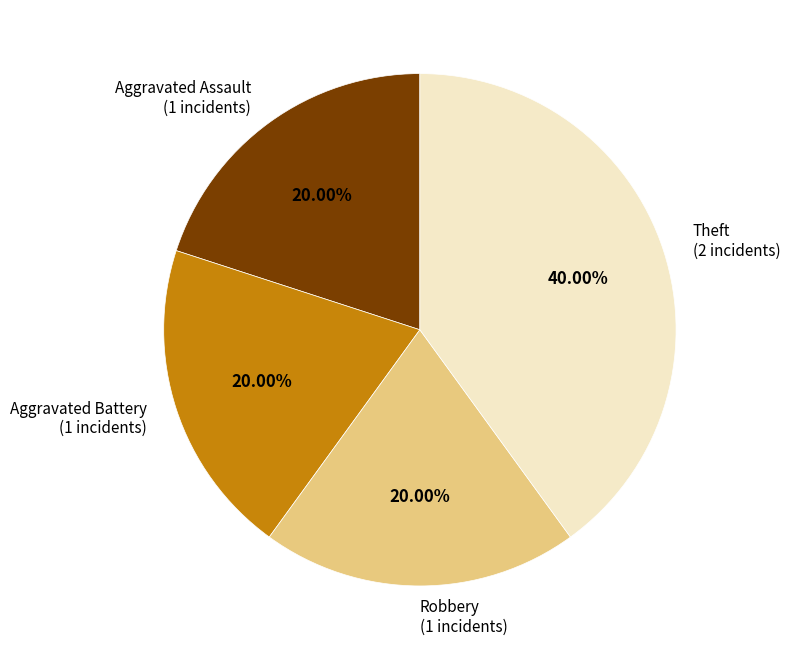

Is there any slice that represents more than half of the pie?

No